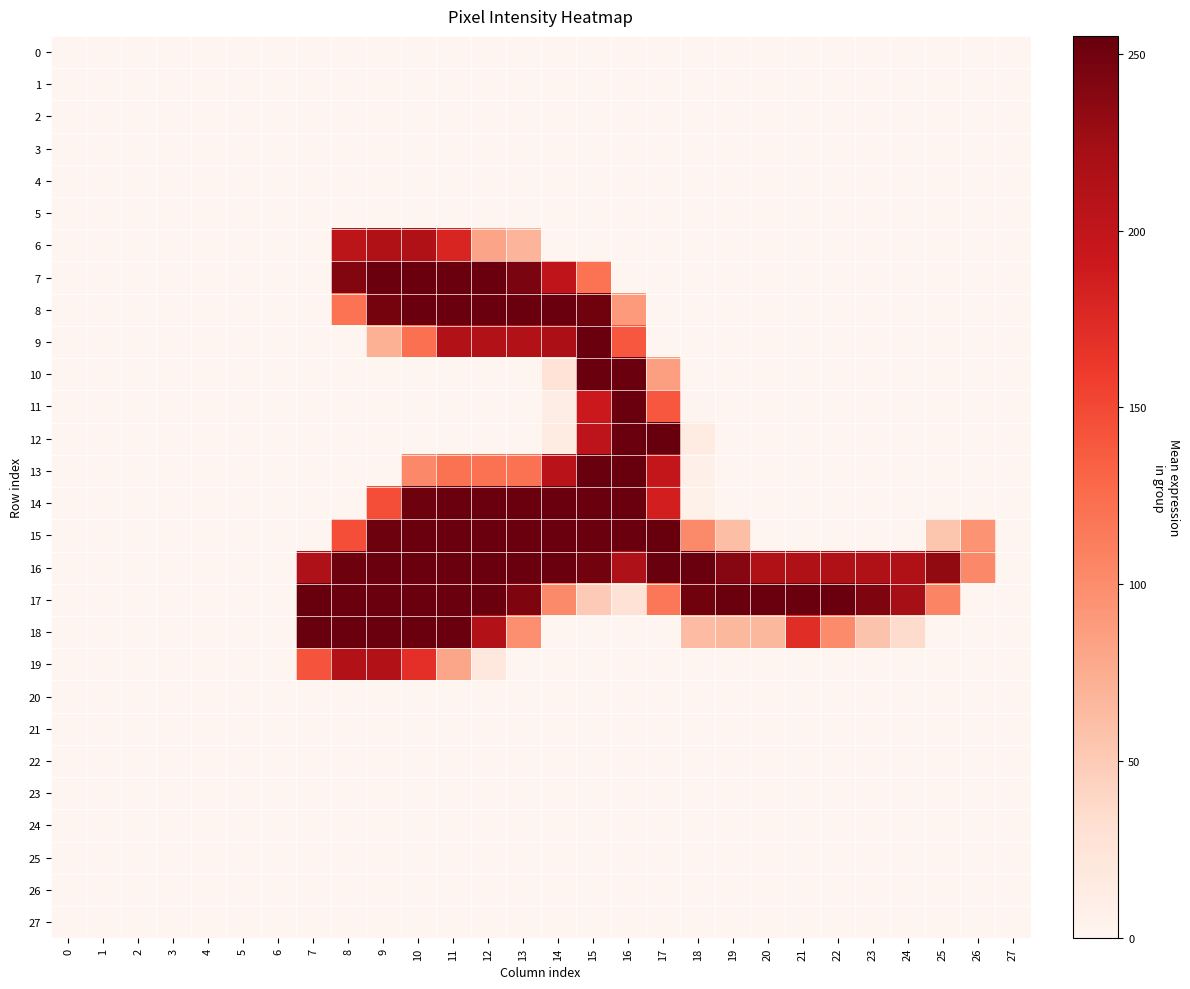

How many series are shown in this chart?

28